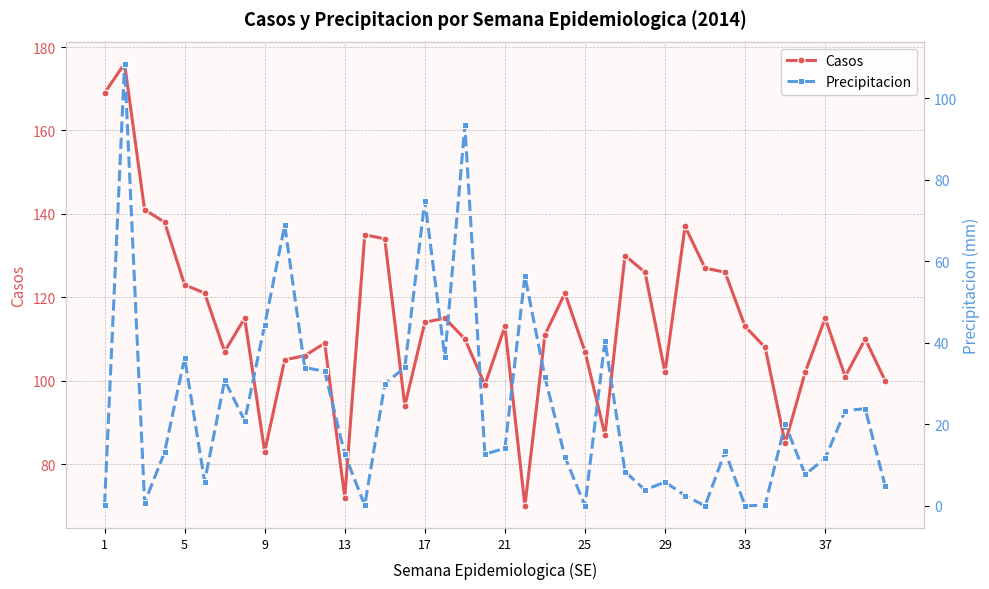

What are all the series names shown in the legend?

Casos, Precipitacion